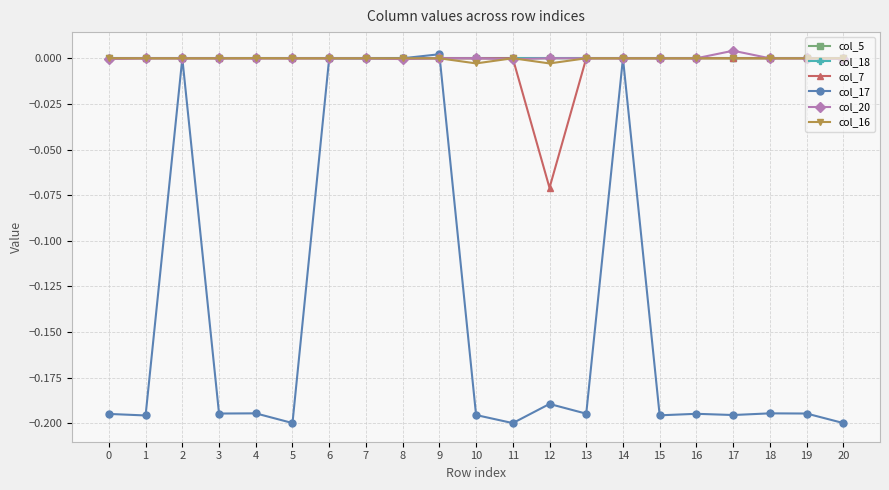

Which series has the widest spread of values?

col_17